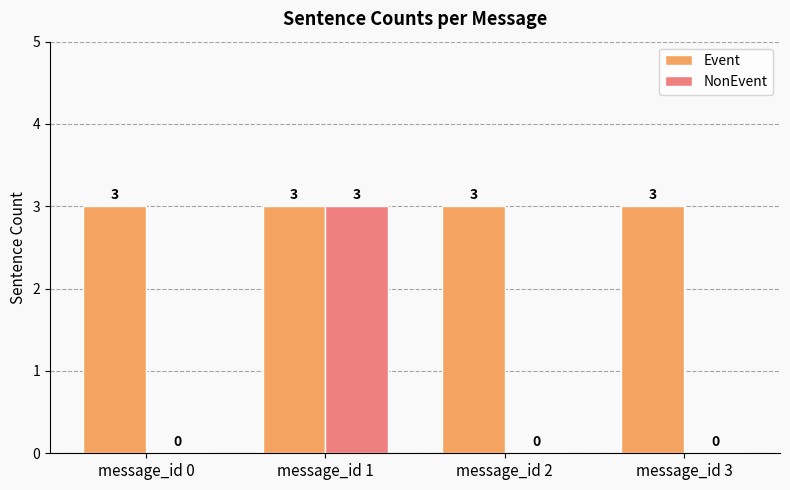

Reading left to right, extract all data points from this chart.

Event: 3	3	3	3
NonEvent: 0	3	0	0